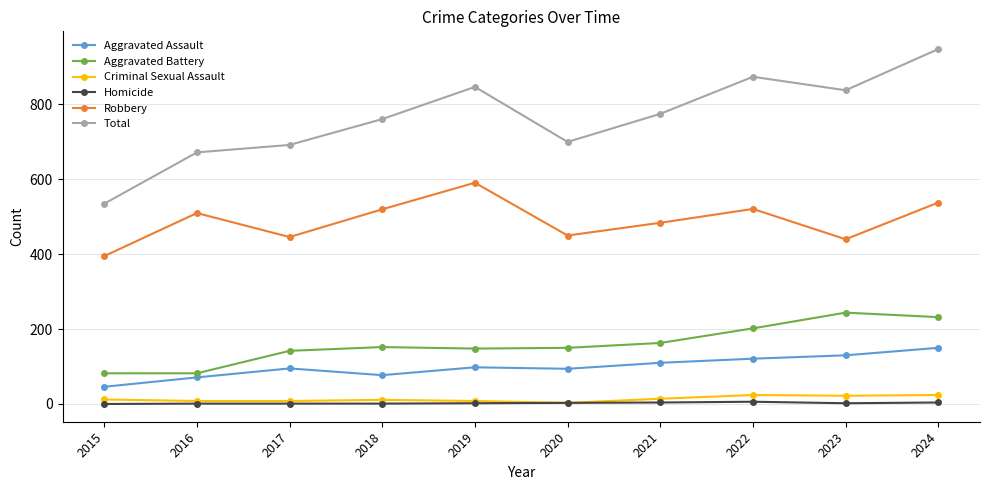

How many distinct data groups are displayed?

6